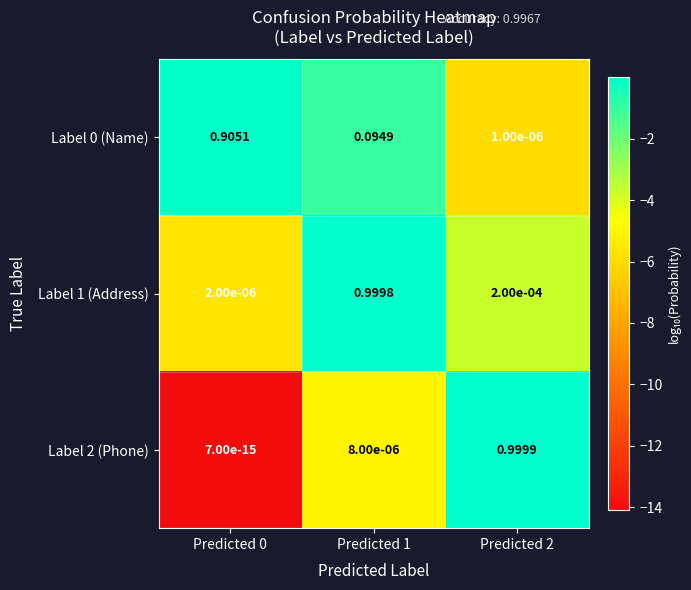

Is the value of Label 2 (Phone) at Predicted 1 greater than the value of Label 0 (Name) at Predicted 1?

No